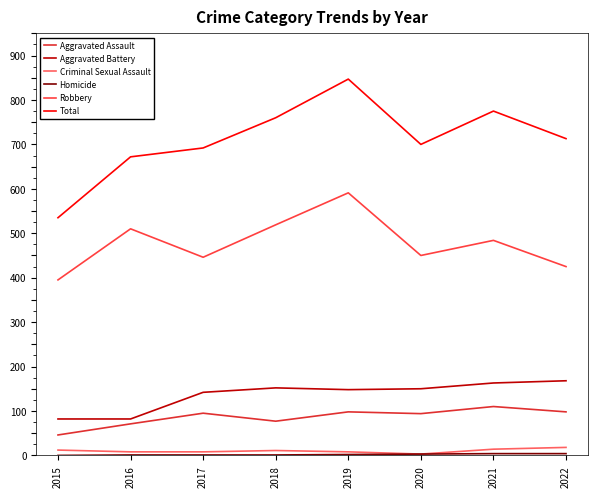

At 2017, list the series in order from smallest to largest.

Homicide, Criminal Sexual Assault, Aggravated Assault, Aggravated Battery, Robbery, Total